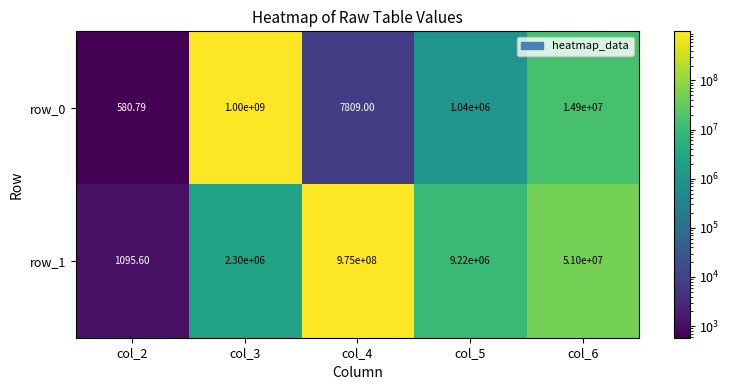

At how many categories does at least one series exceed 427756431?

2